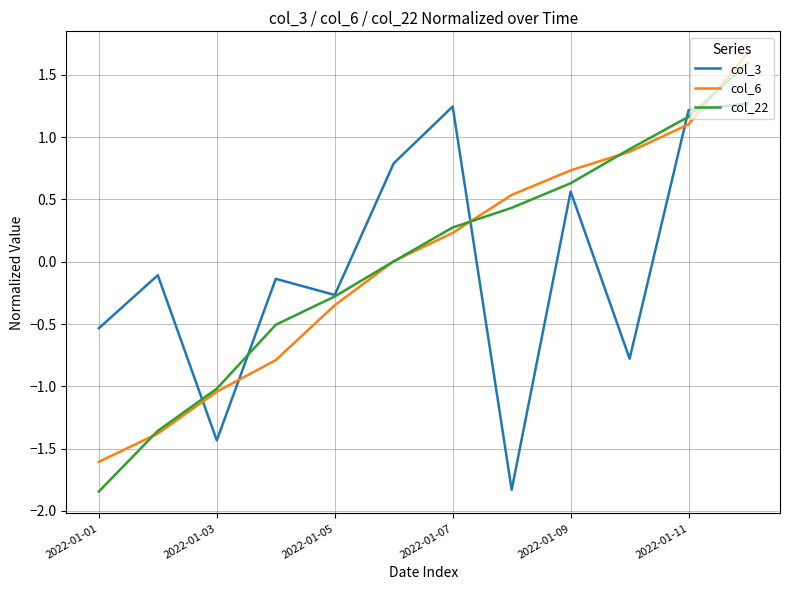

What is the highest value of the col_6 series?

1.7